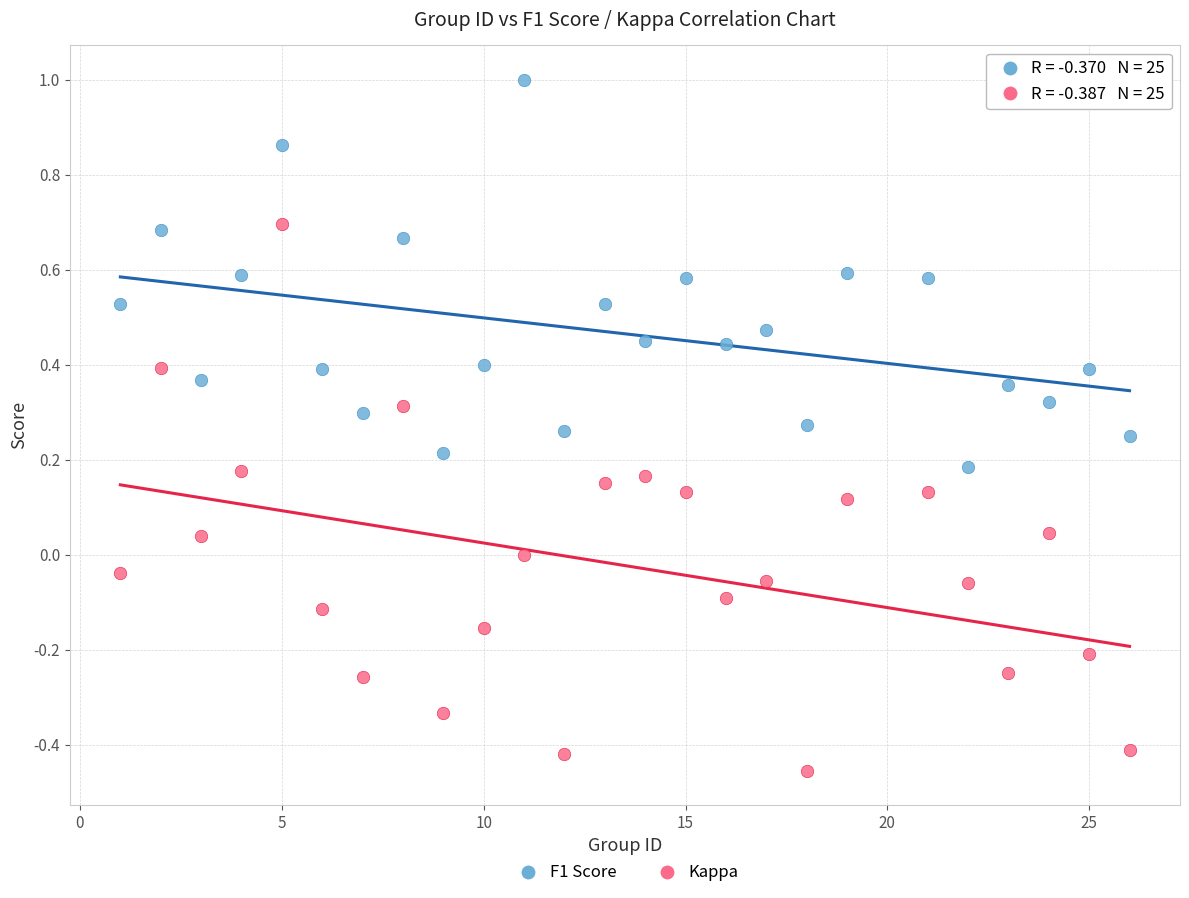

Which series has the largest Y range (max minus min)?

Kappa